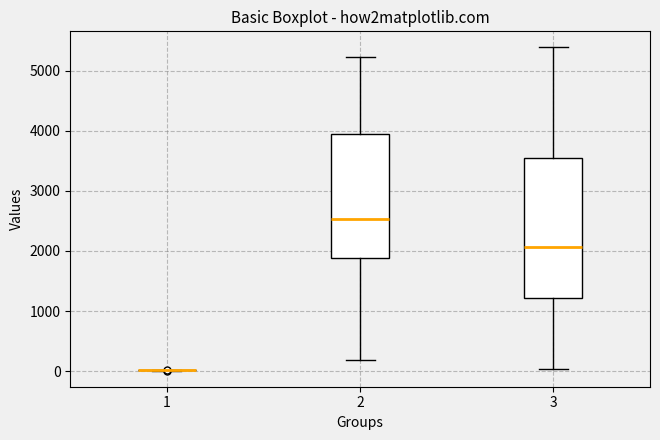

Reading left to right, read every box against the y-axis: the position of its median line, the range the box covers, and the ends of its whiskers. The values are not printed on the chart, so give them approximately, as read against the axis.

1: box collapsed to a line at 0, whiskers 0 to 0
2: median 2500, box 1900 to 3900, whiskers 200 to 5200
3: median 2100, box 1200 to 3600, whiskers 0 to 5400